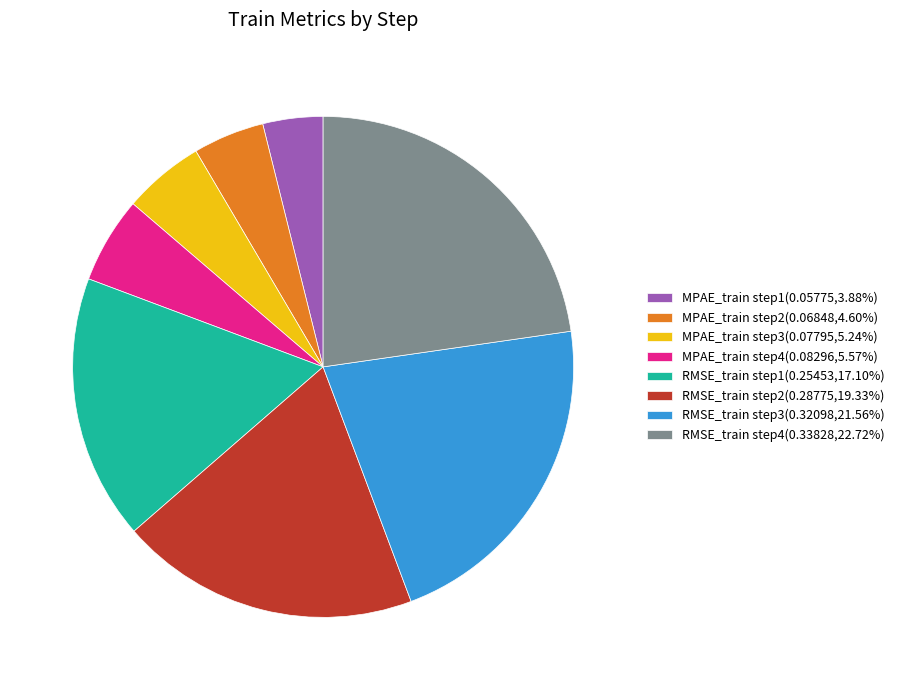

How many slices are in this pie chart?

8